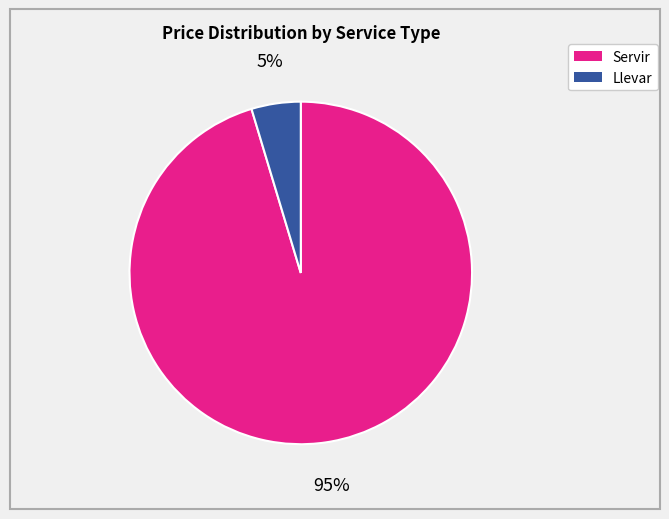

To the nearest percent, what is the average slice percentage?

50%